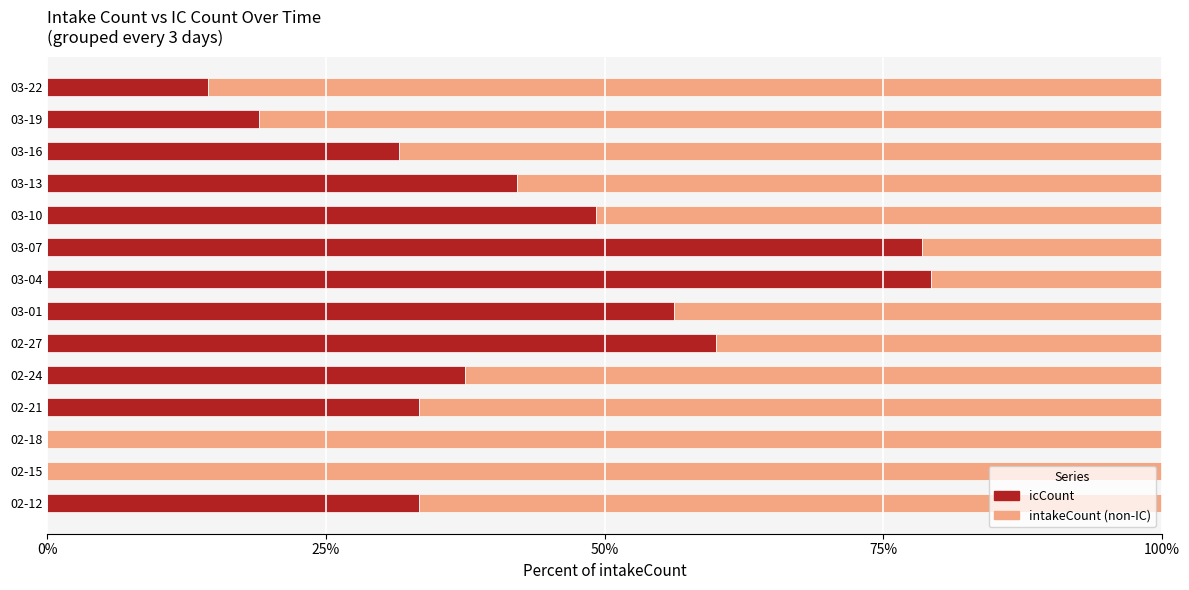

What is the maximum value for icCount?

79.3